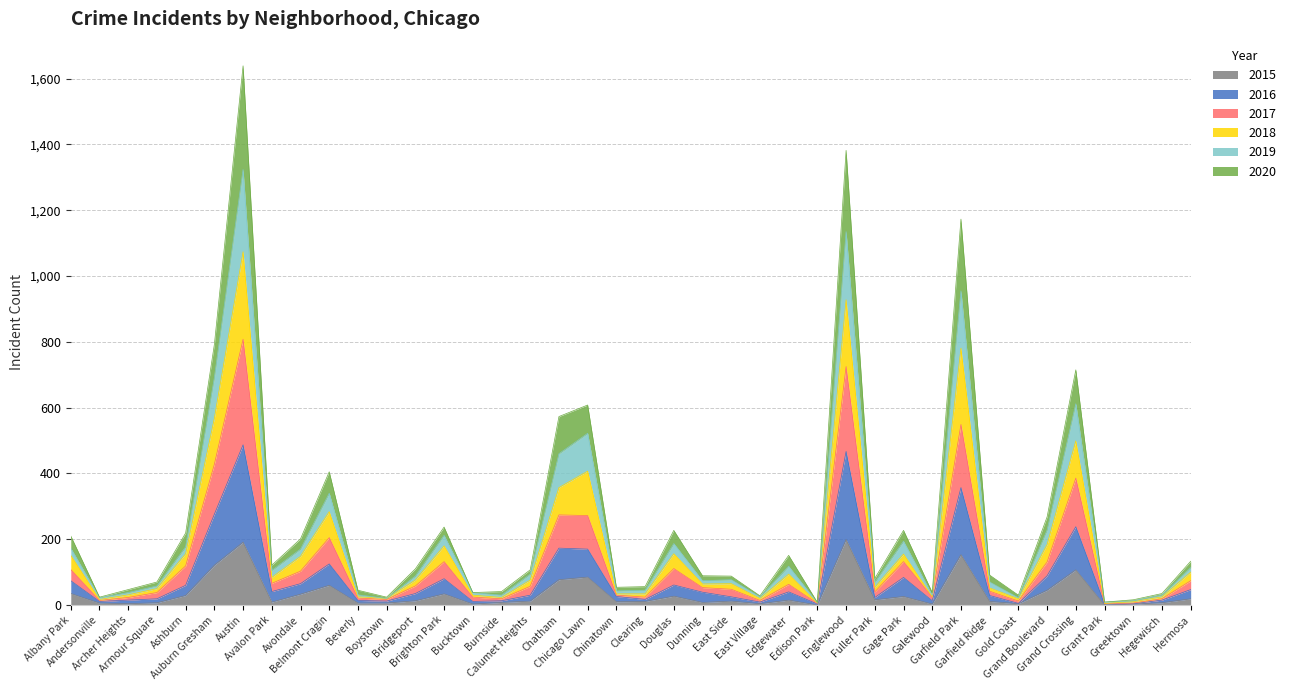

What is the highest value of the 2015 series?

199